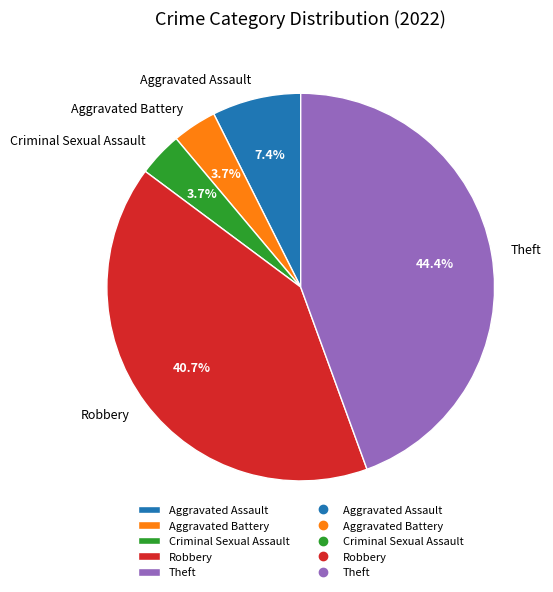

How many slices are in this pie chart?

5